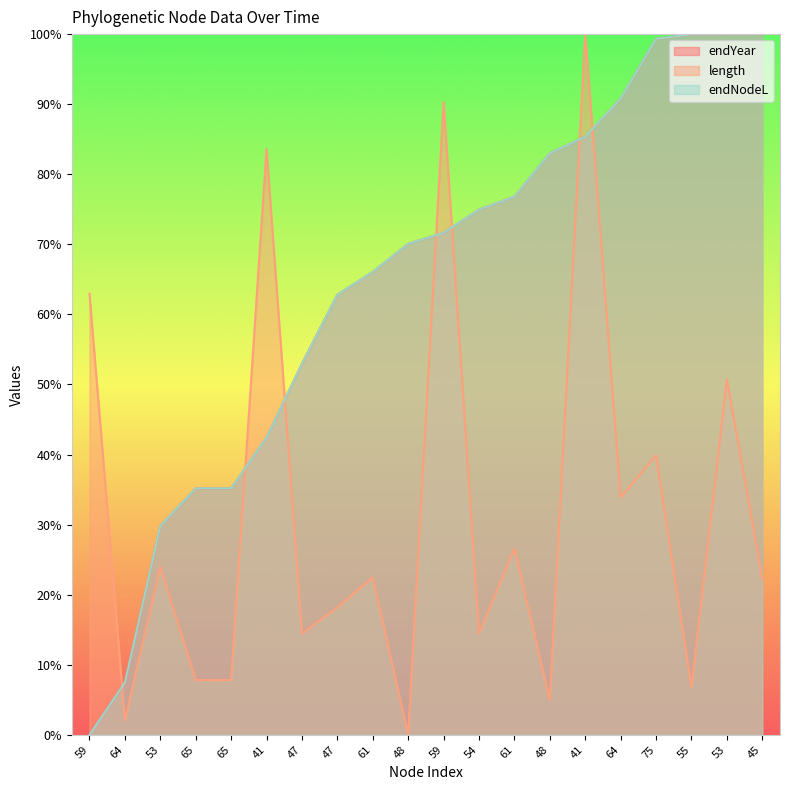

How many times do endYear and endNodeL cross each other?

2